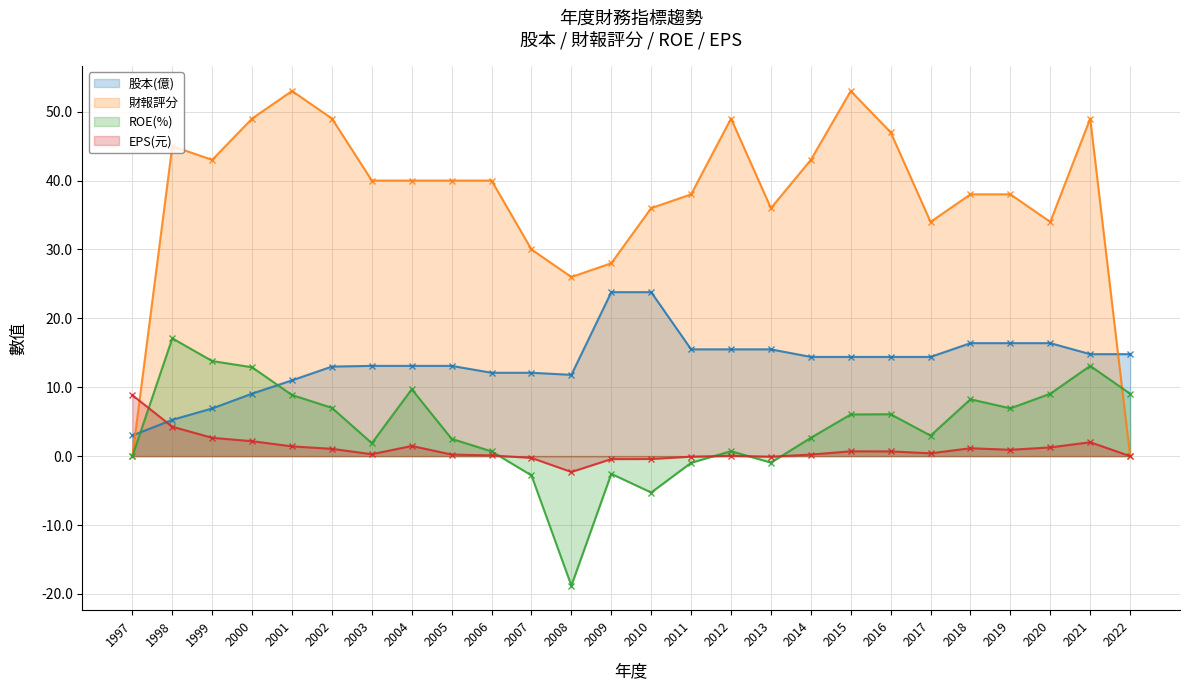

What is the average value of the ROE(%) series?

4.2